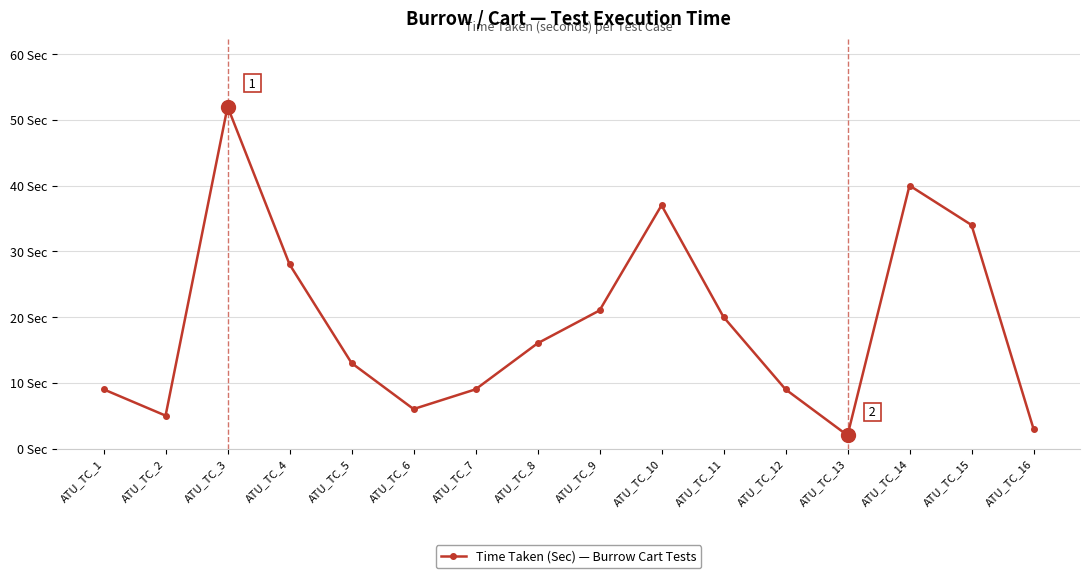

Does the chart display data point markers on the line(s)?

Yes